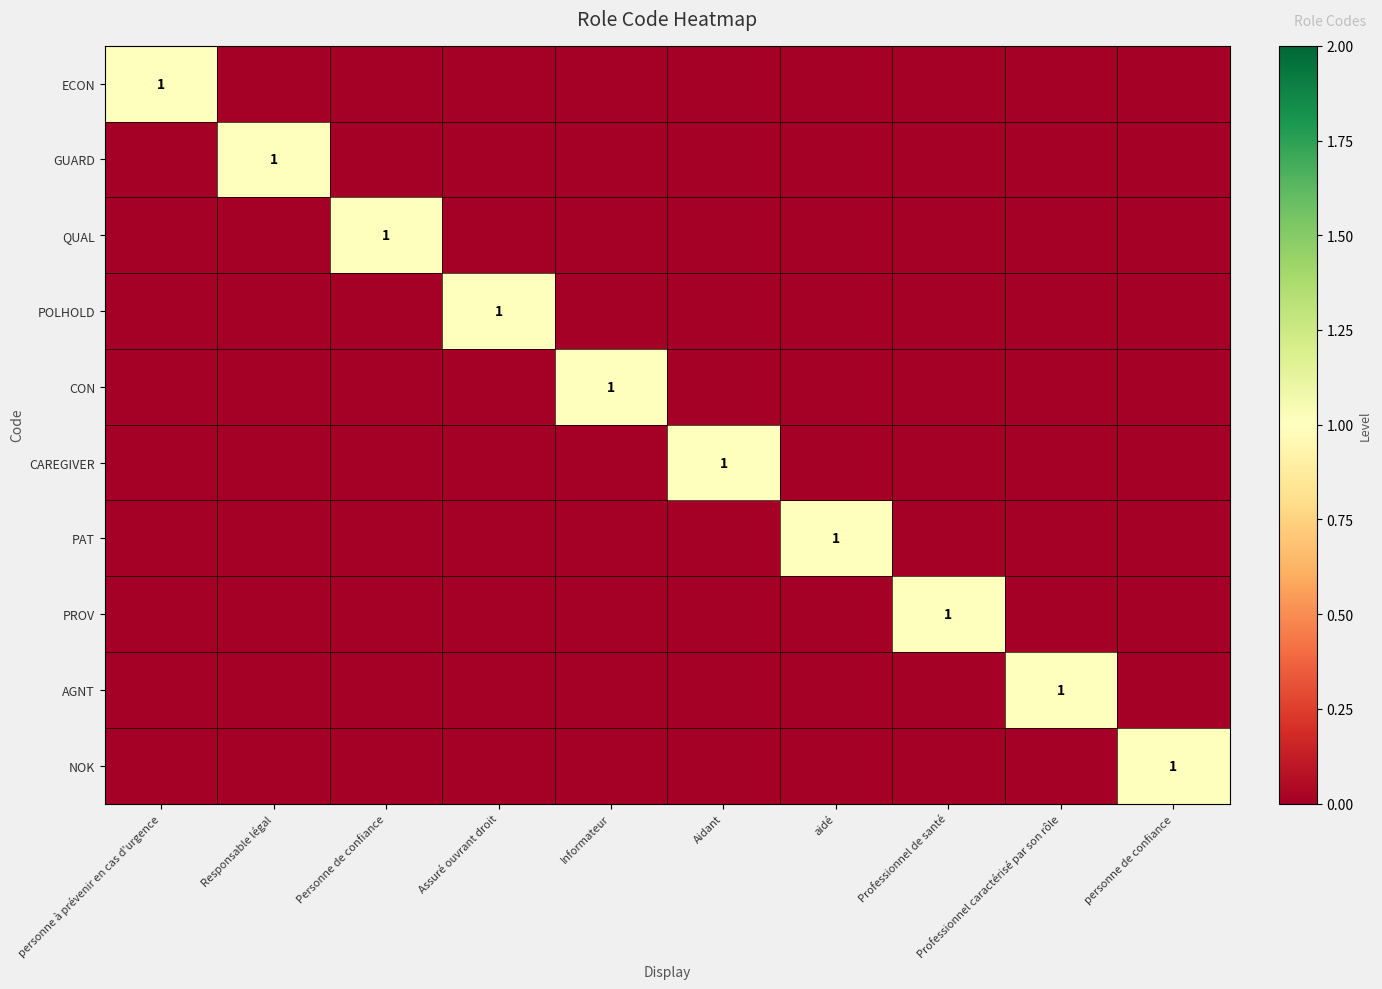

What is the difference between the maximum and second lowest values in the GUARD series?

1